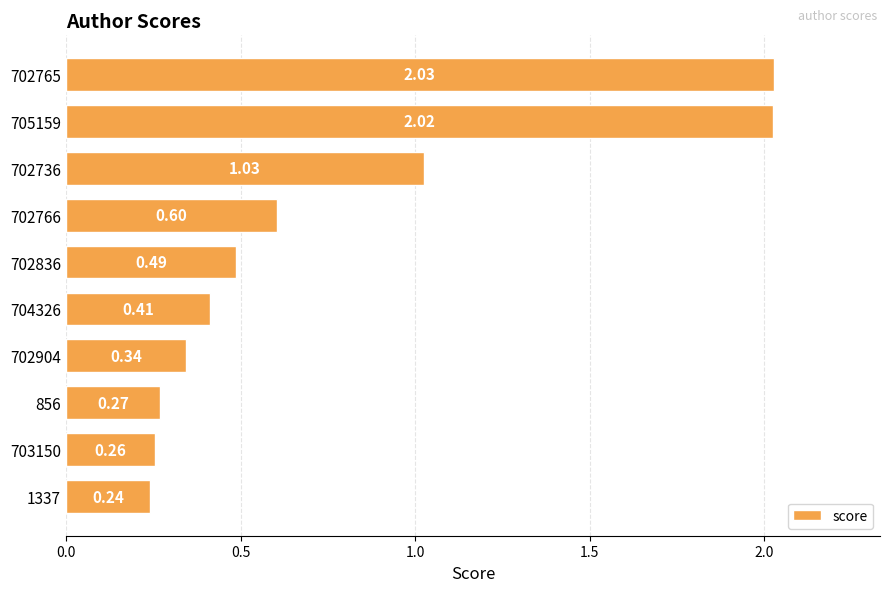

Are the bars grouped side by side (vs. stacked)?

No